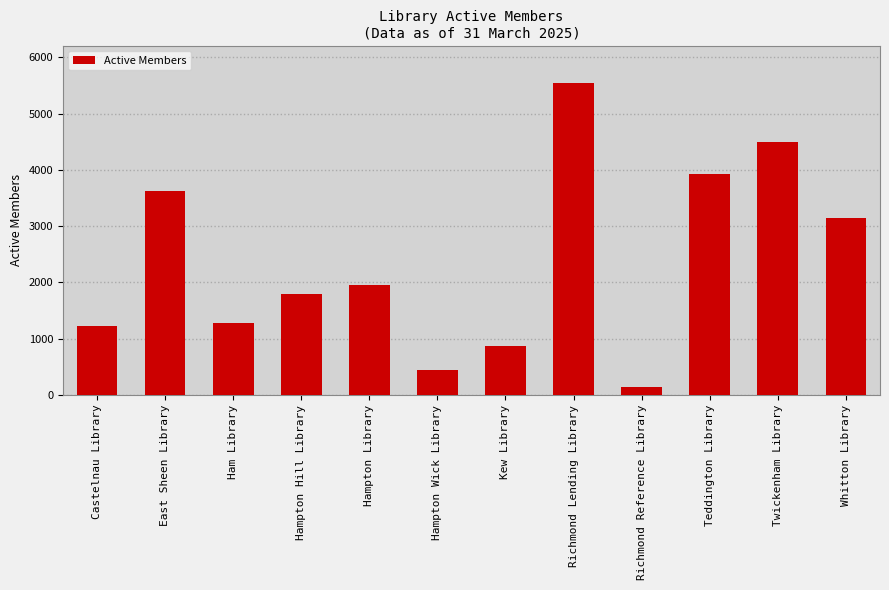

What is the sum of the values at Teddington Library and Hampton Wick Library?

4355